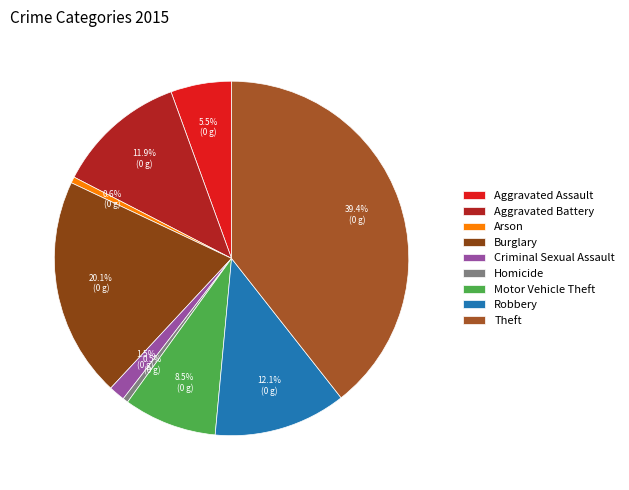

What is the change in value from Aggravated Battery to Homicide?

-162